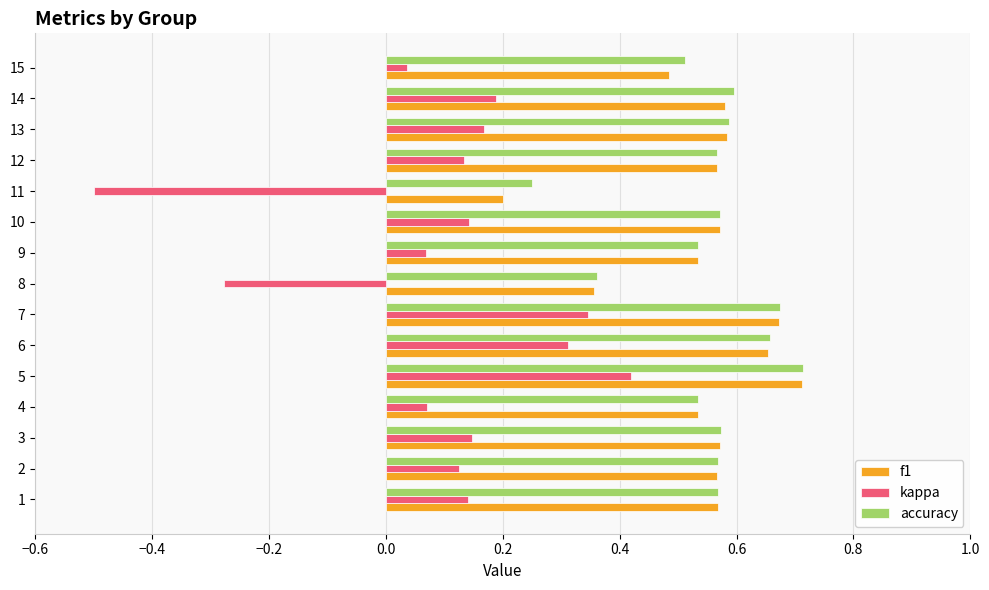

At which label does f1 reach its minimum?

11